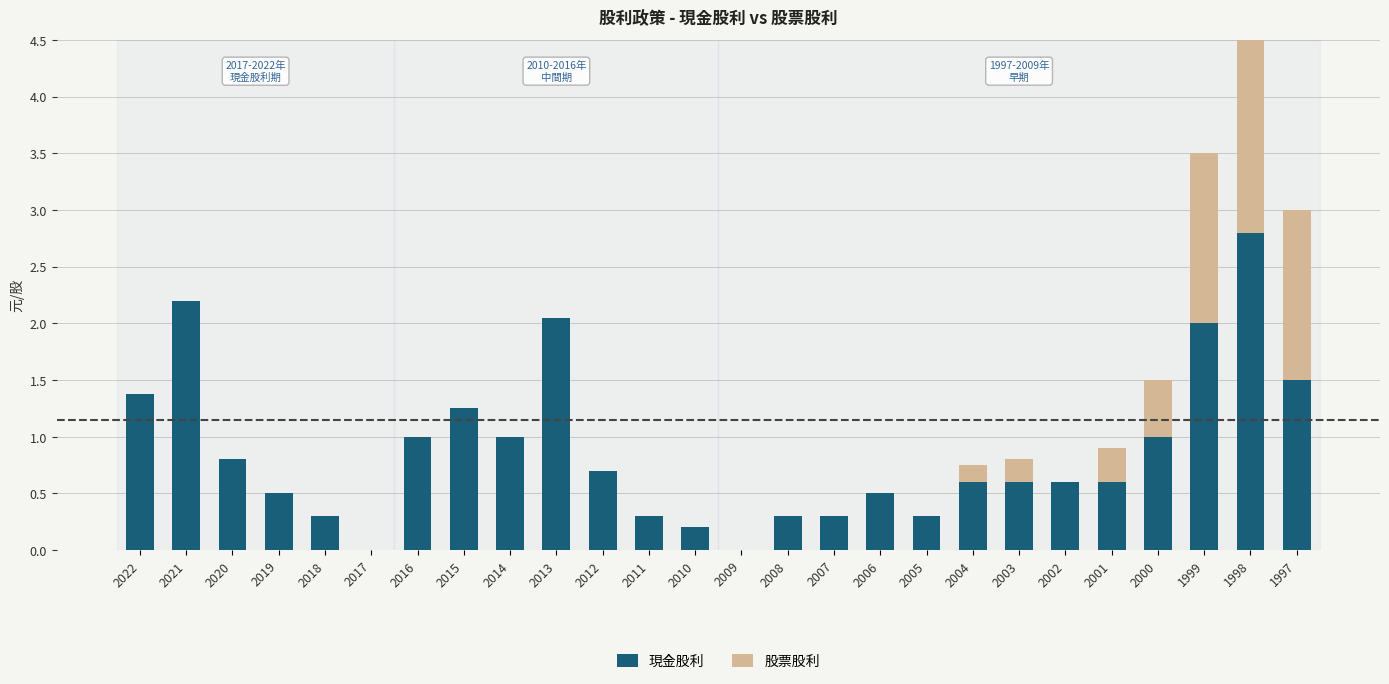

Which category has the lowest value across all series?

2017